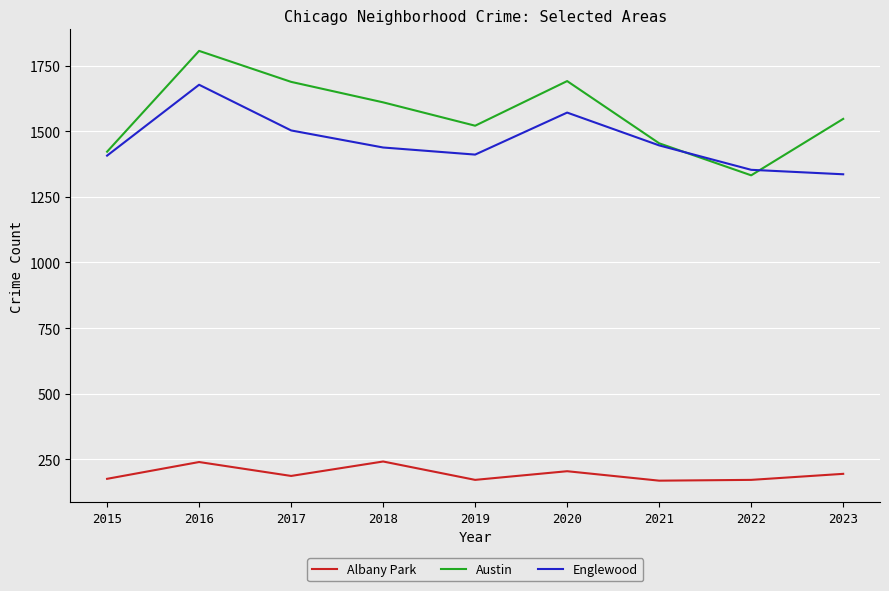

At how many categories does at least one series exceed 1651?

3